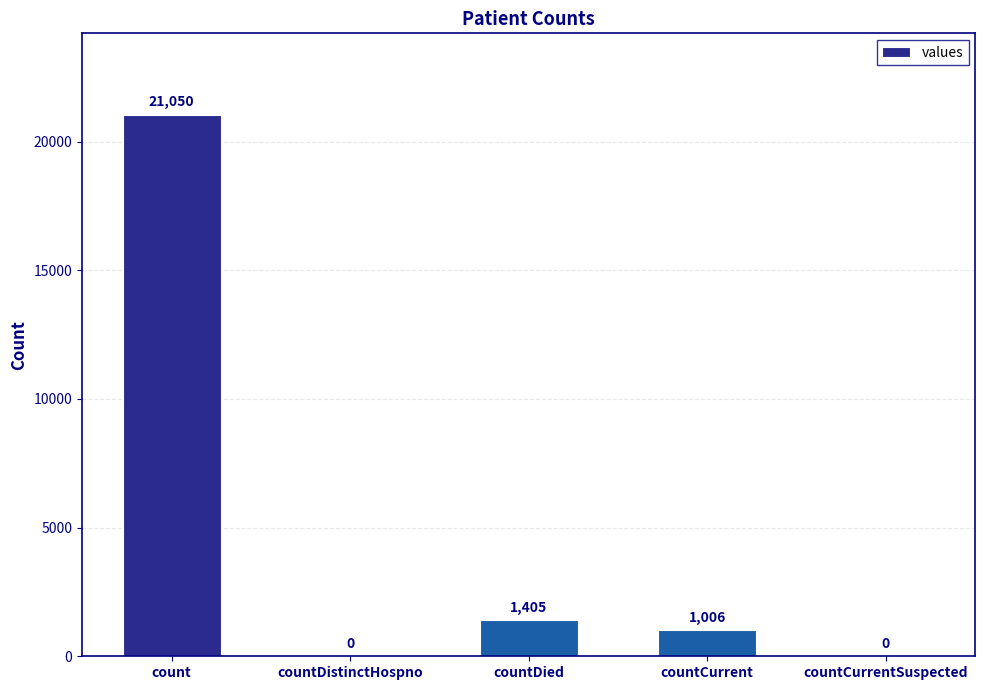

Reading left to right, extract all data points from this chart.

count=21050	countDistinctHospno=0	countDied=1405	countCurrent=1006	countCurrentSuspected=0